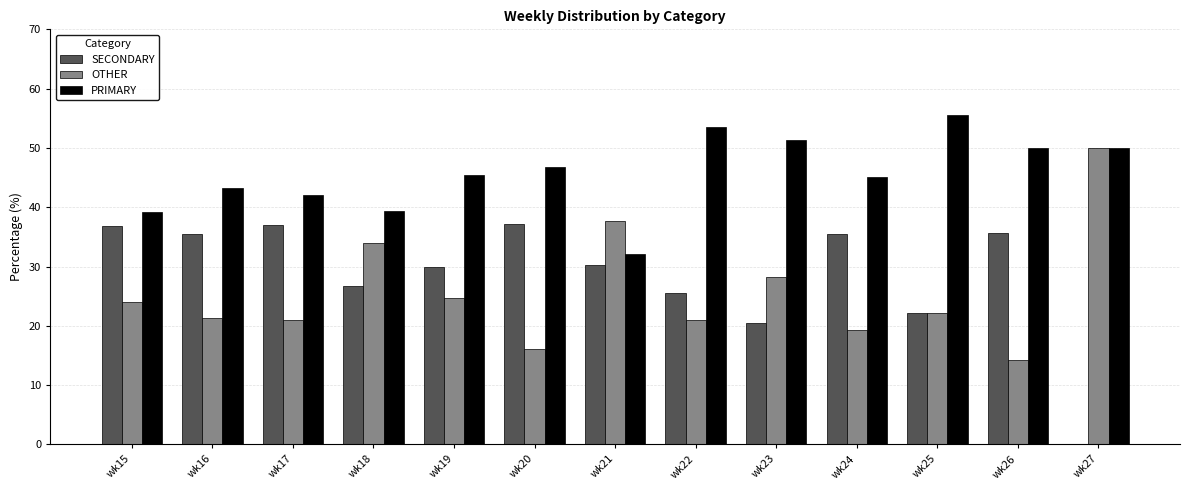

What is the total value across all series at wk21?

100.0